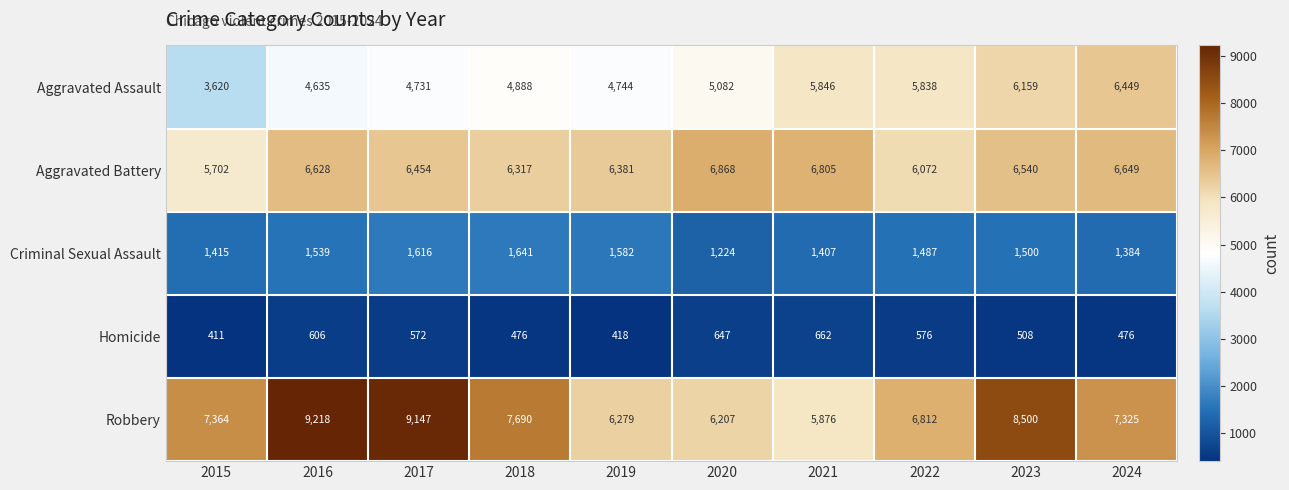

What is the difference between the maximum and second lowest values in the Aggravated Battery series?

796